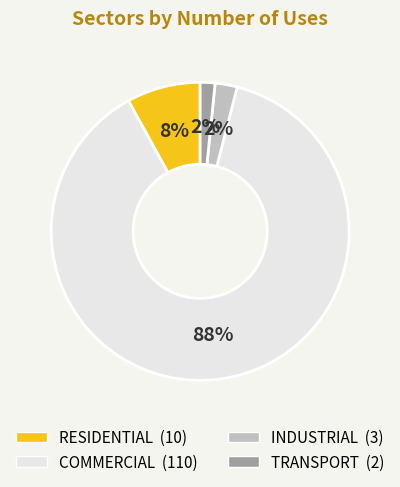

Does any single category account for the majority?

Yes